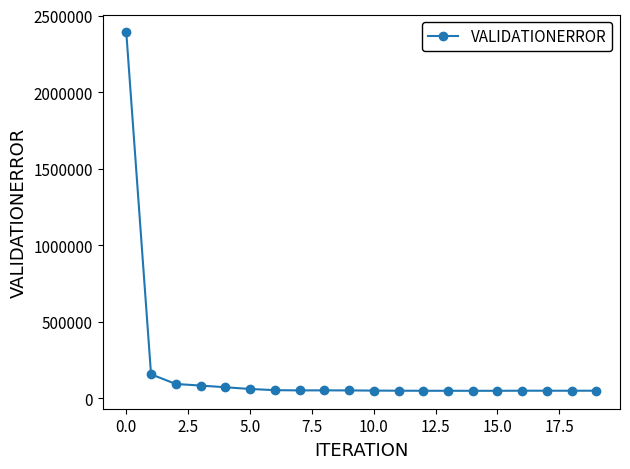

What is the sum of all values?

3550429.5